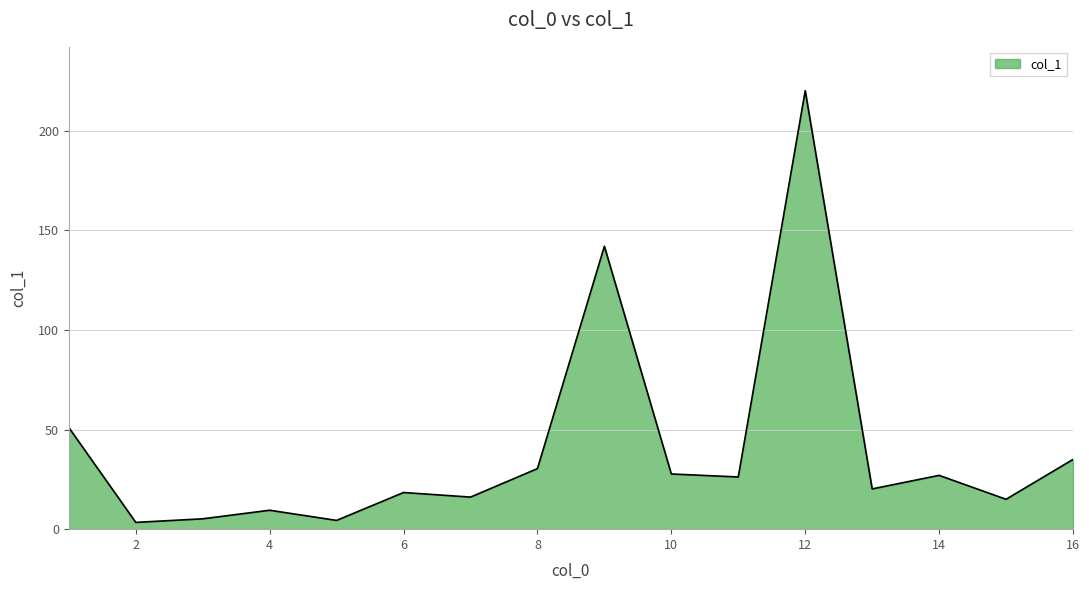

What is the maximum value shown in the chart?

220.1